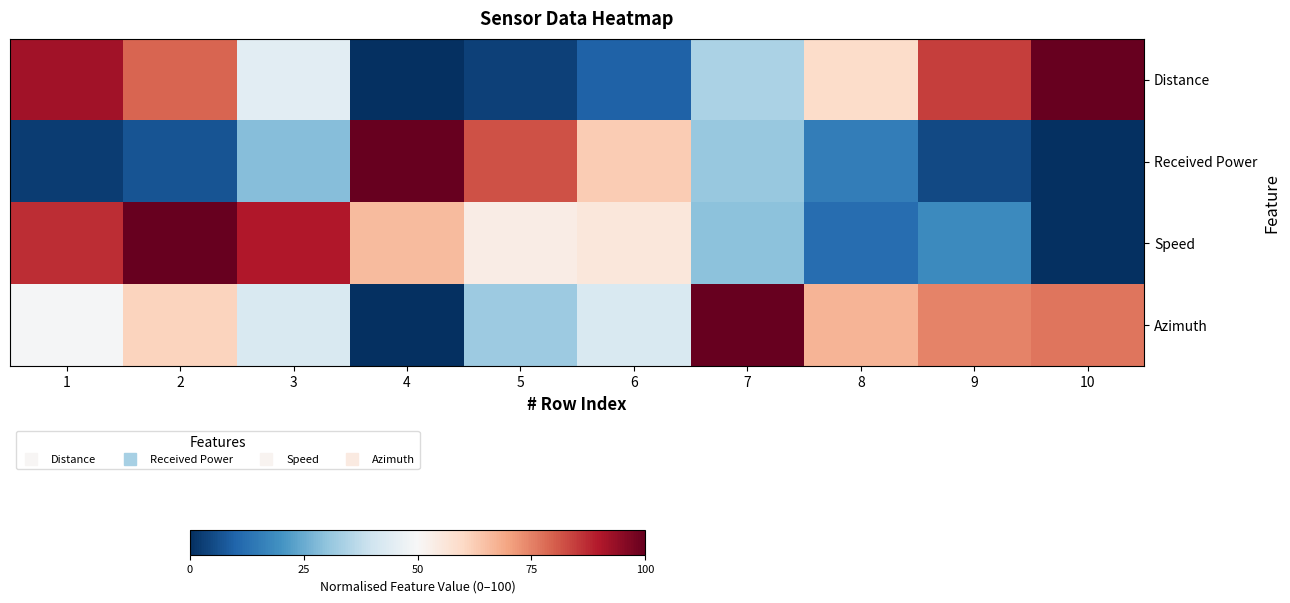

Rank the series by their maximum value, from lowest to highest.

Distance, Received Power, Speed, Azimuth